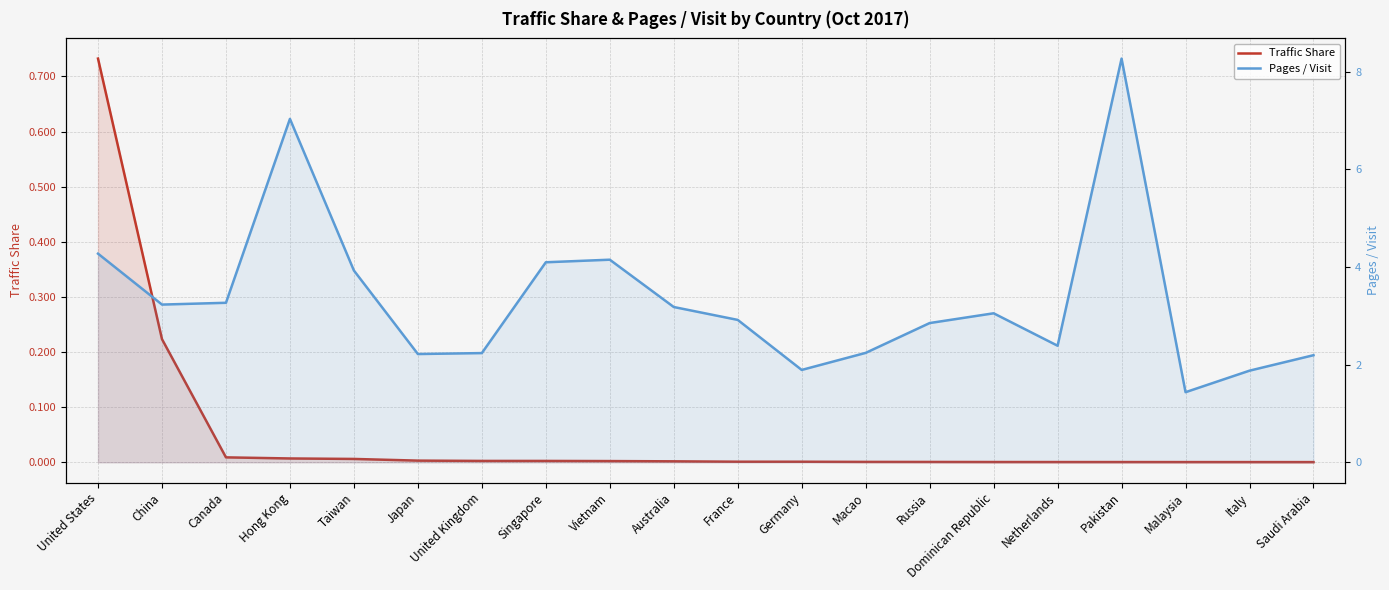

What is the minimum value for Pages / Visit?

1.4